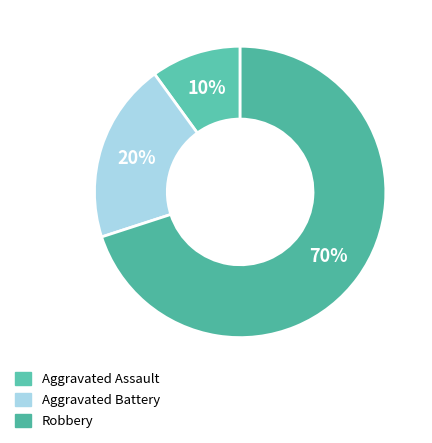

Which category accounts for the majority?

Robbery